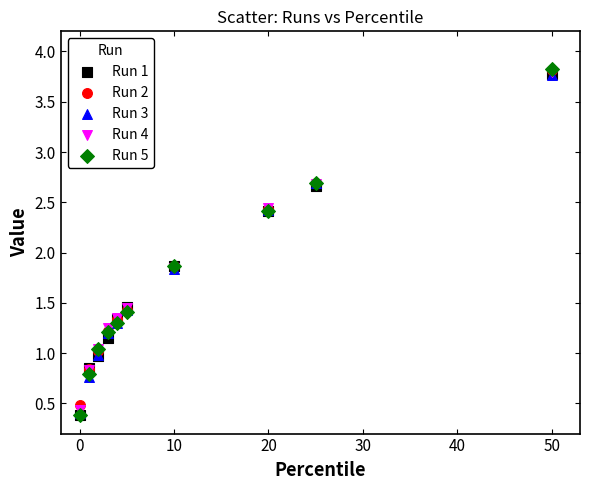

Which series has the largest Y range (max minus min)?

Run 5